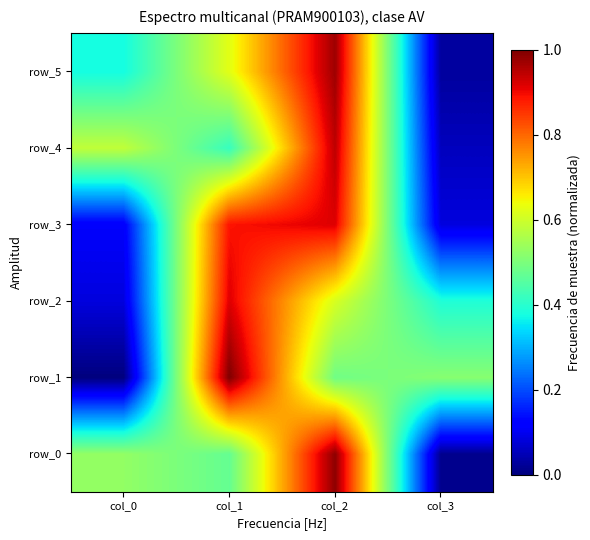

Which series has the widest spread of values?

row_1